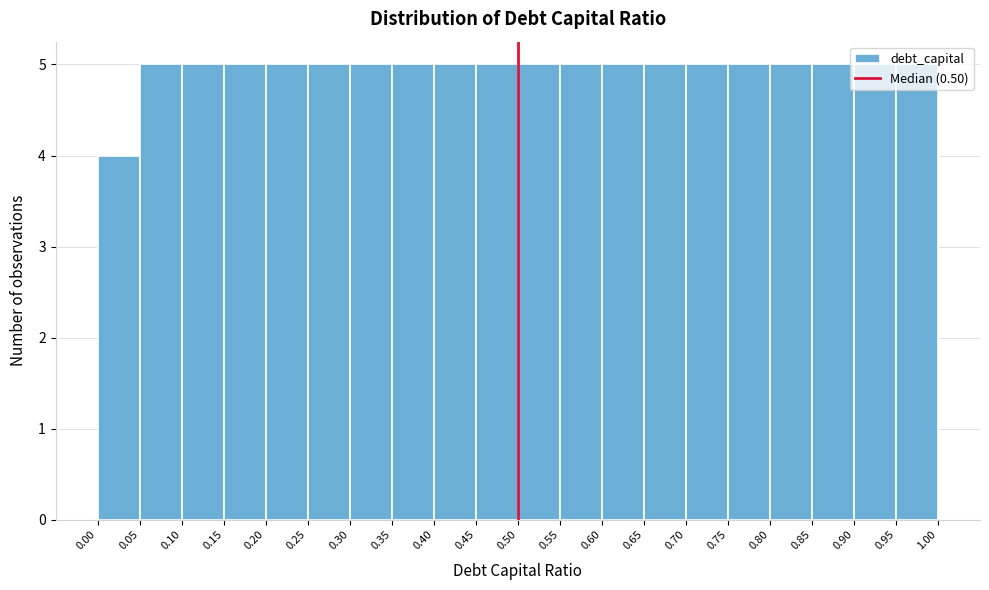

What is the height of the bar covering 0.15 to 0.20 on the x-axis? The values are not printed on the chart, so give them approximately, as read against the axis.

5